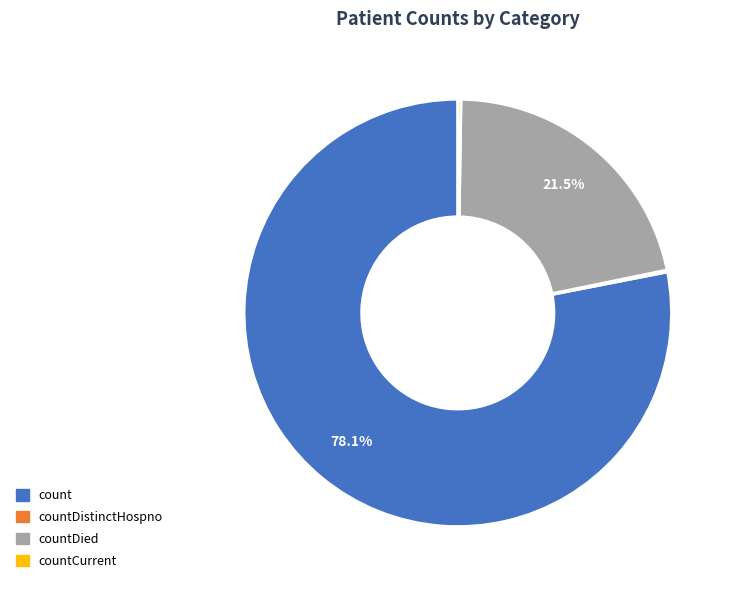

Which category accounts for the majority?

count